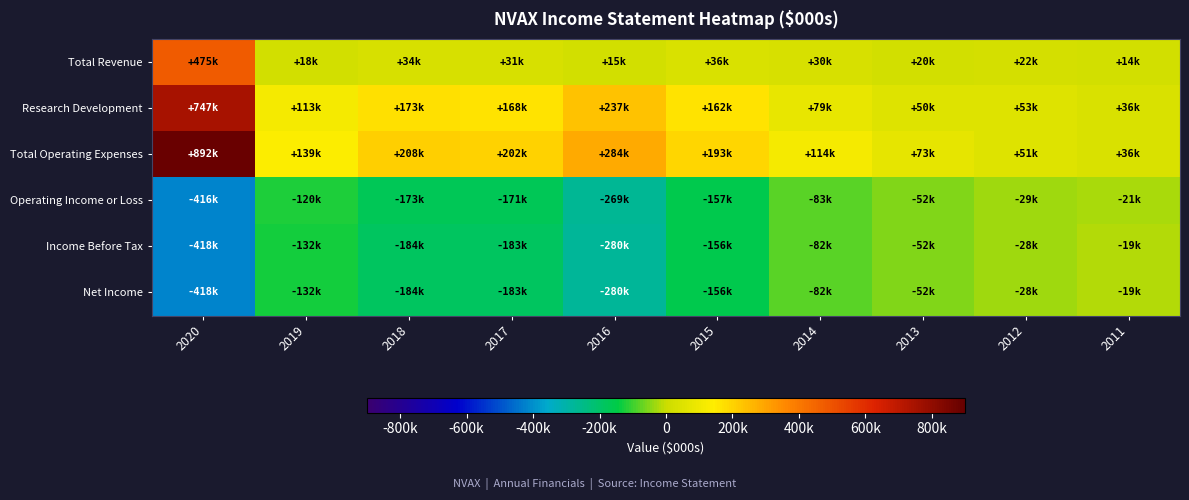

At which category does the chart reach its peak across all series?

2020